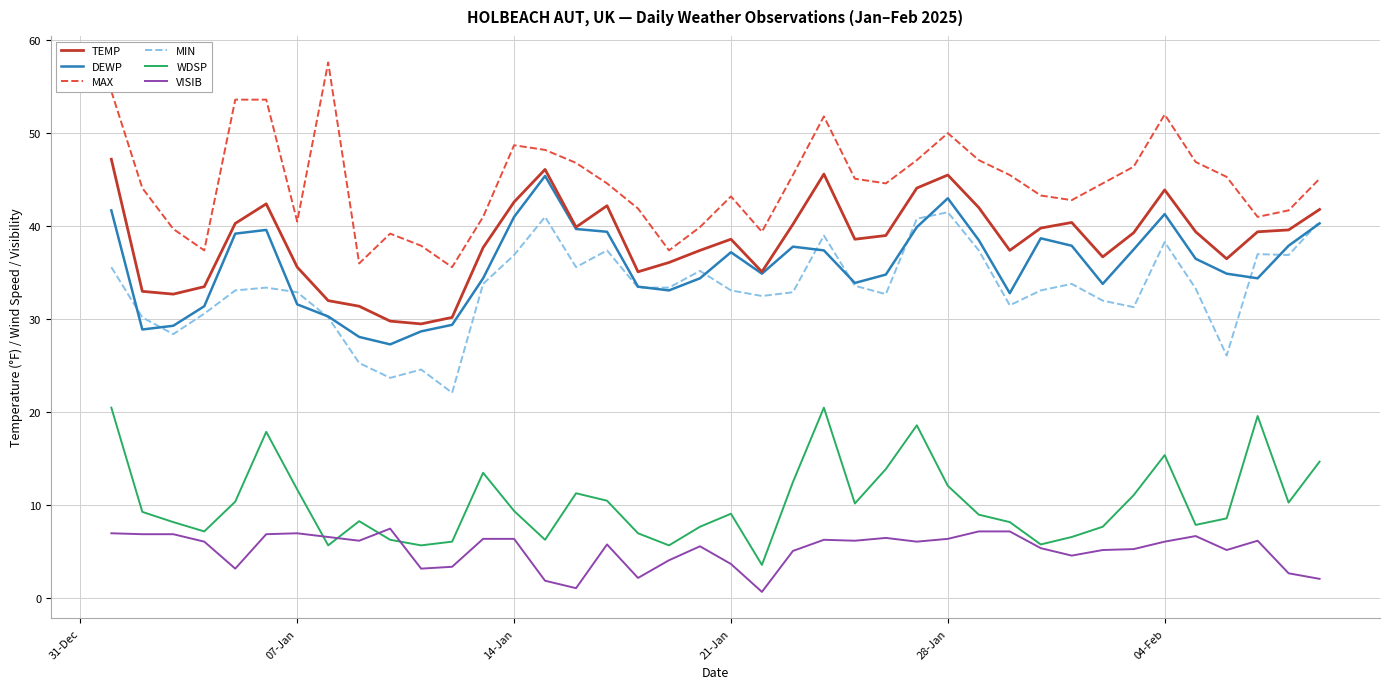

What are all the series names shown in the legend?

TEMP, DEWP, MAX, MIN, WDSP, VISIB